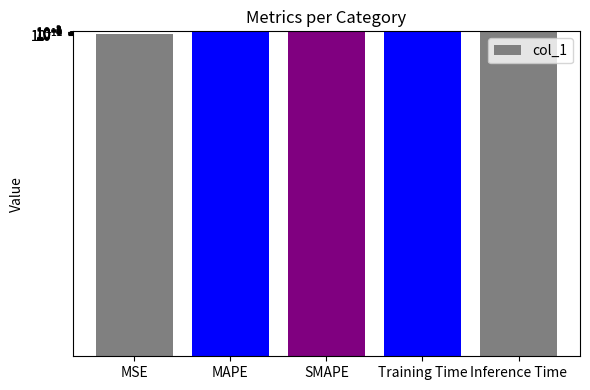

What is the value of the 4th bar from the left?

0.1